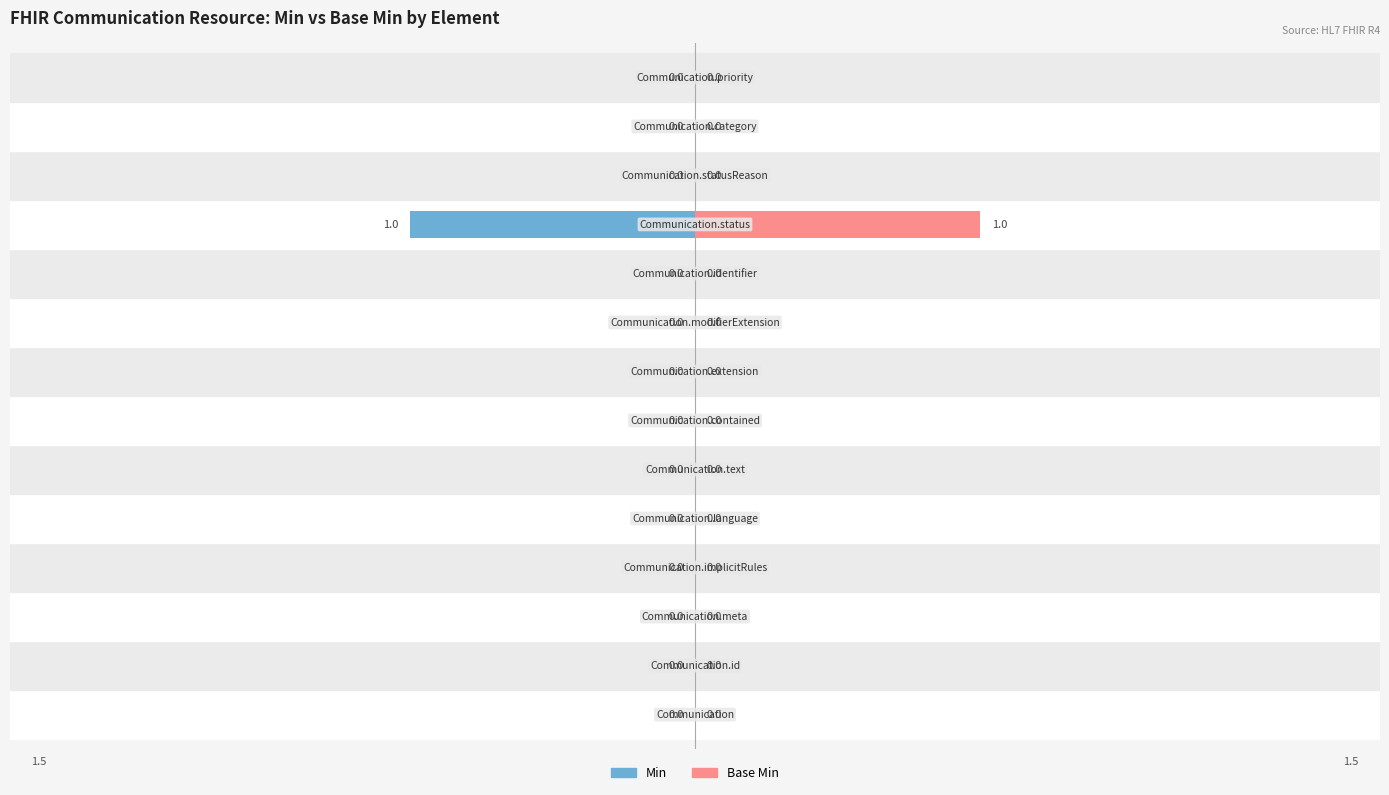

True or false: Base Min has a value of 0 at 12.

True